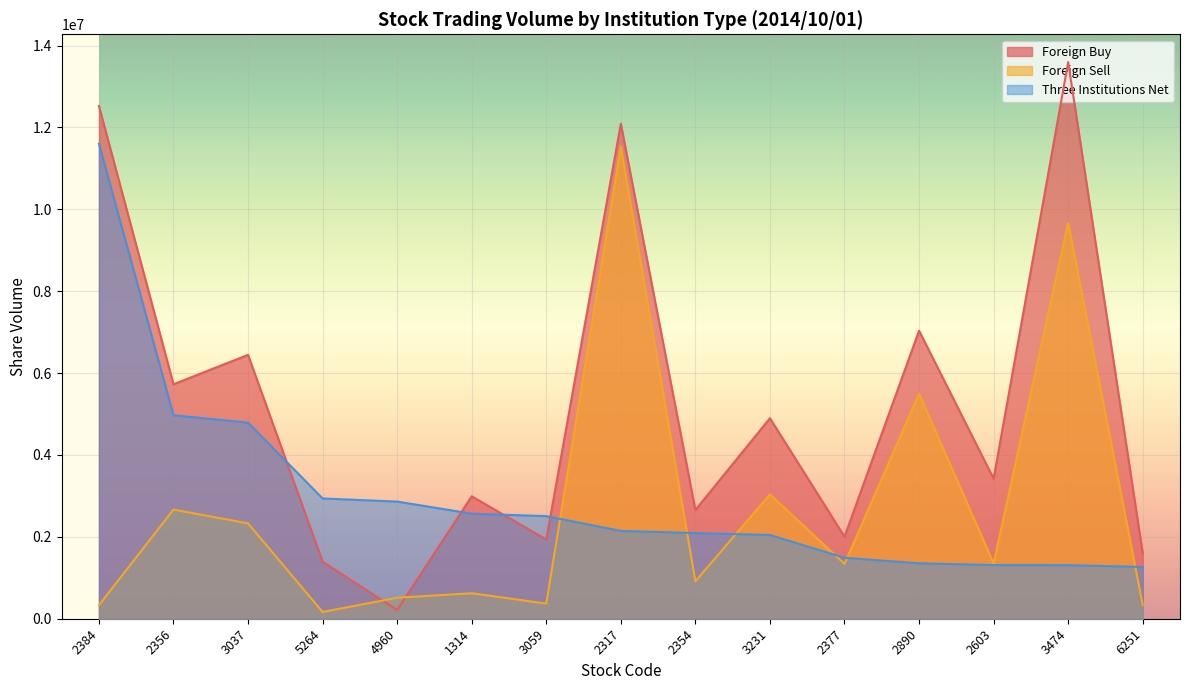

Which has a higher value, 2354 or 4960?

2354